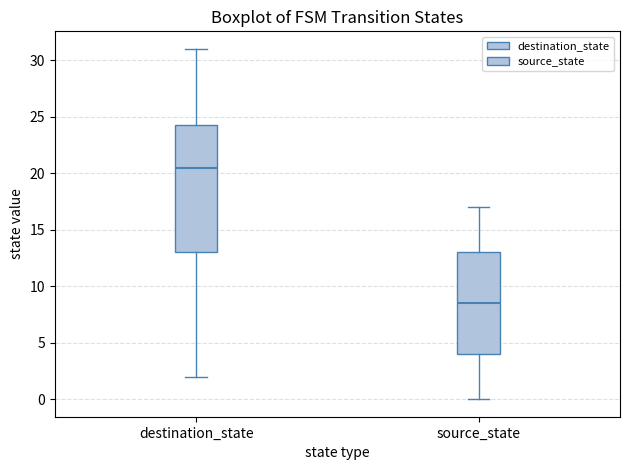

Which box has the highest median line?

destination_state